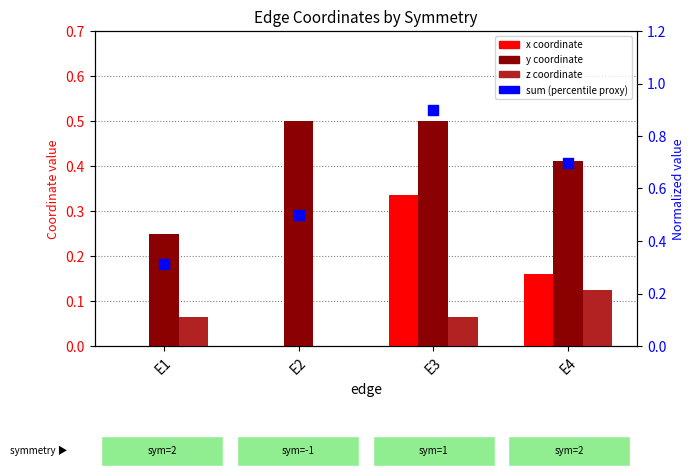

Which series contains the highest Y value?

y